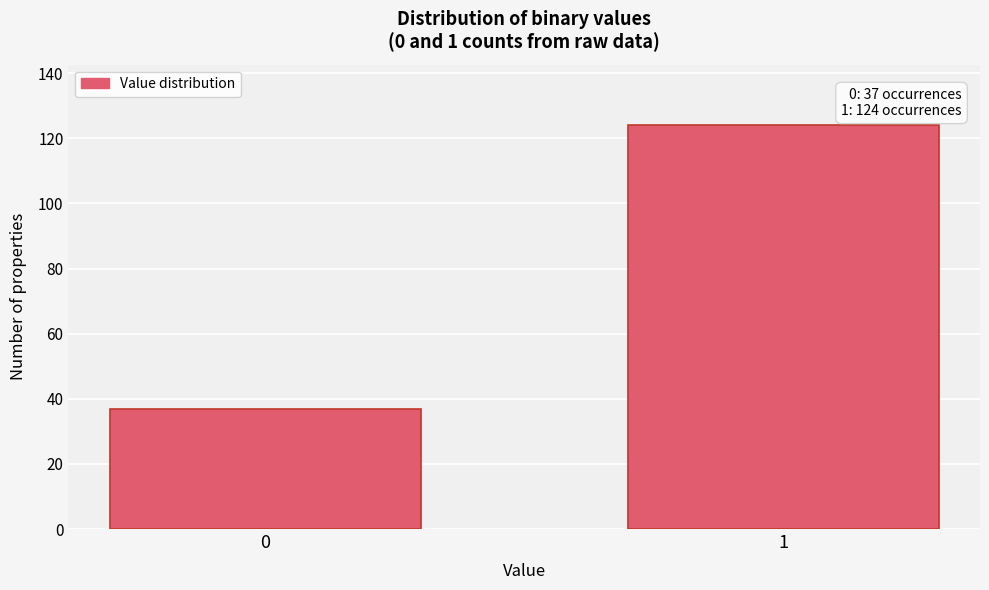

Reading left to right, extract all data points from this chart.

0=37	1=124